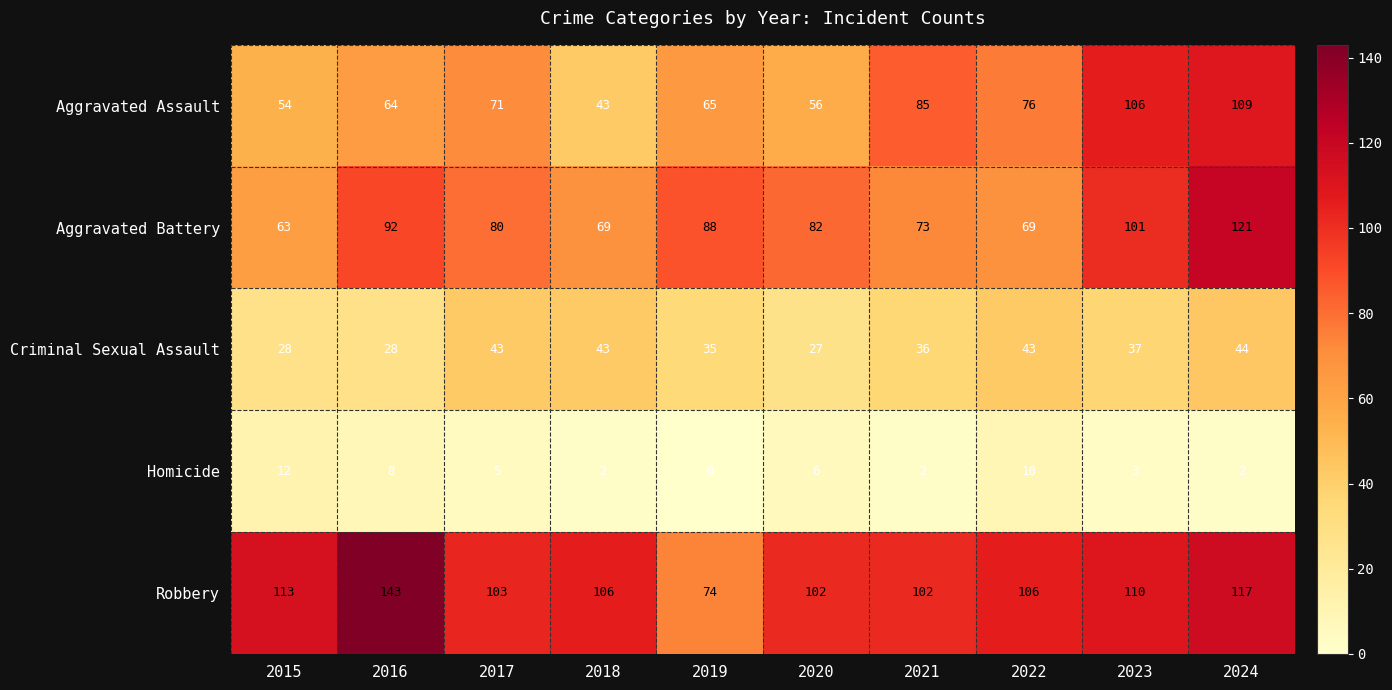

What is the difference between the maximum and minimum values in the Criminal Sexual Assault series?

17